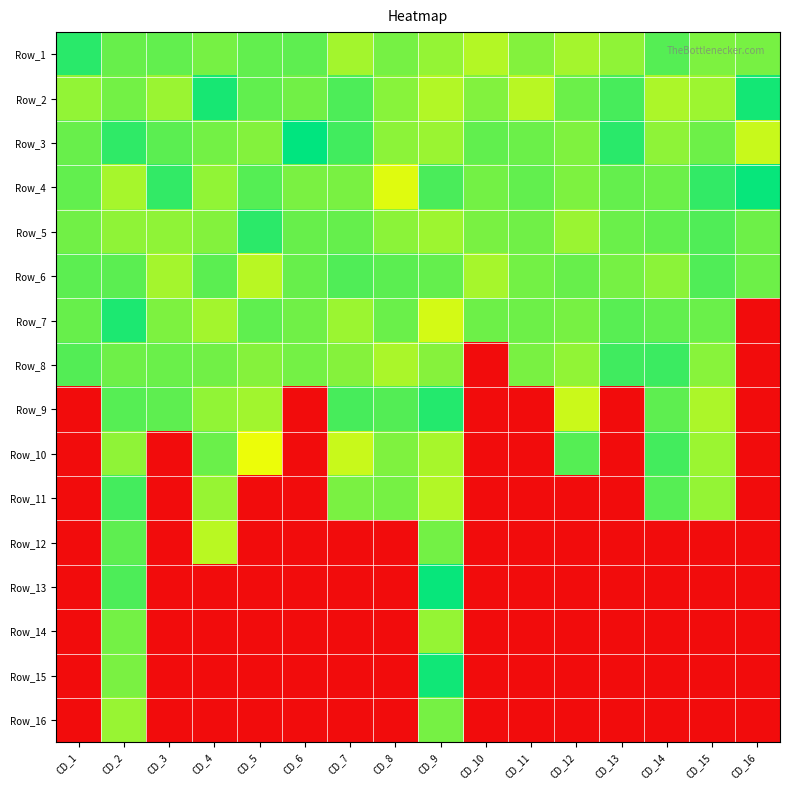

What is the total value across all series at CD_12?

18.7